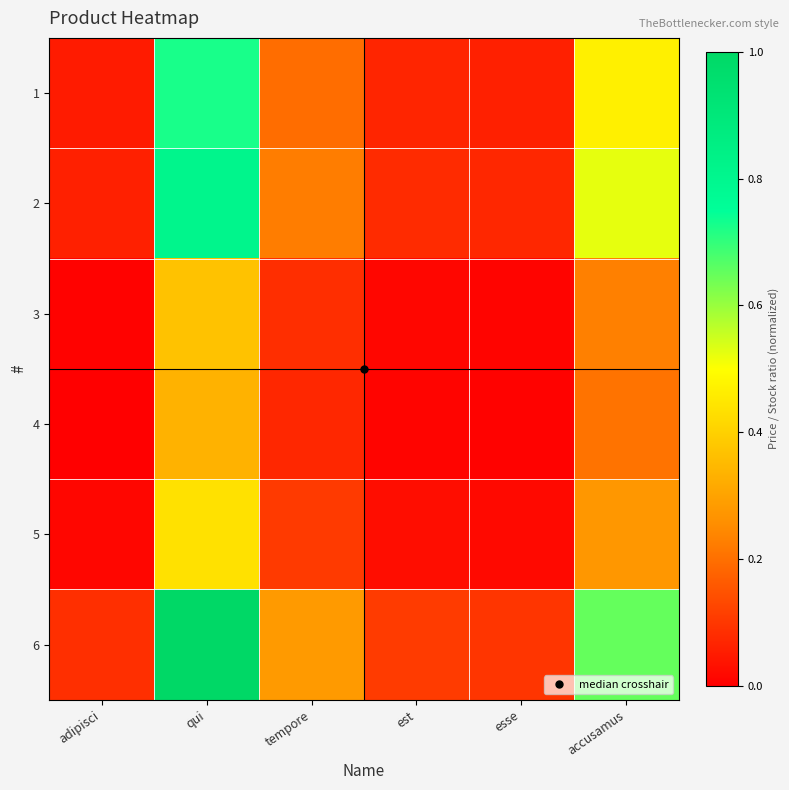

At esse, list the series in order from largest to smallest.

6, 2, 1, 5, 3, 4